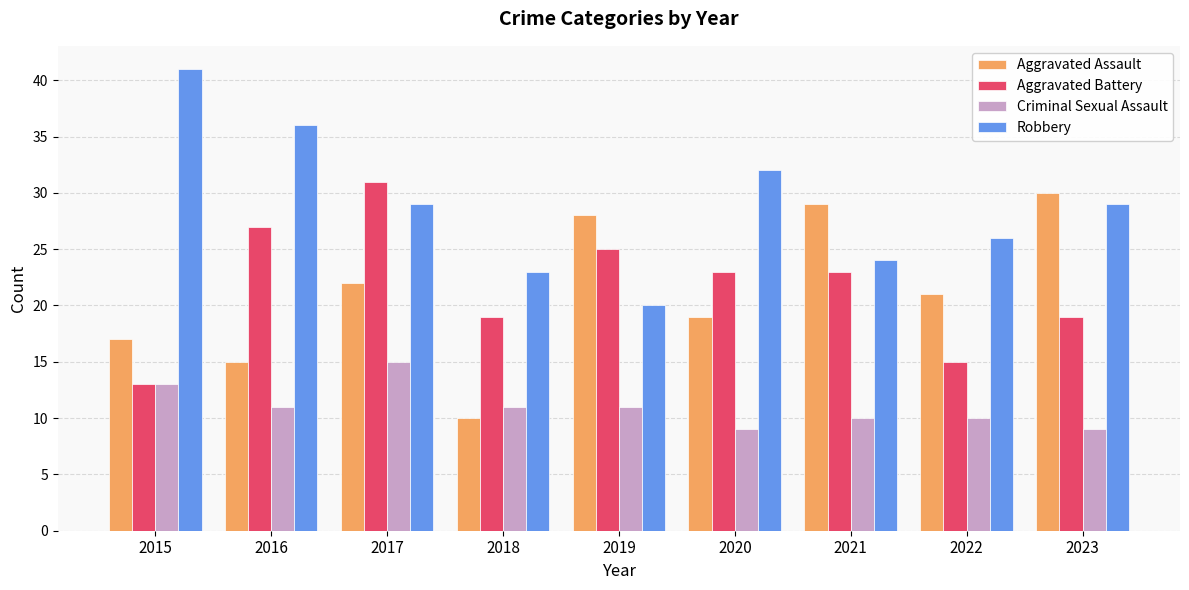

What is the spread (max minus min) of values at 2017?

16